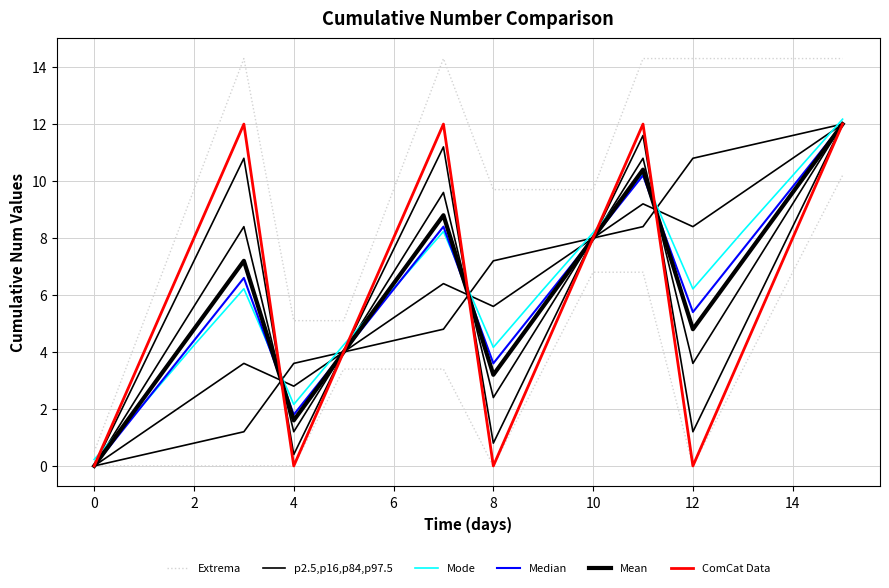

Between 12 and 13, which is larger?

12